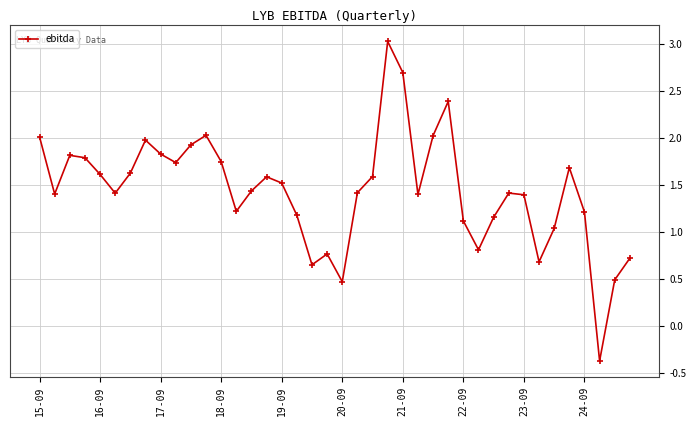

What is the maximum value shown in the chart?

3.0